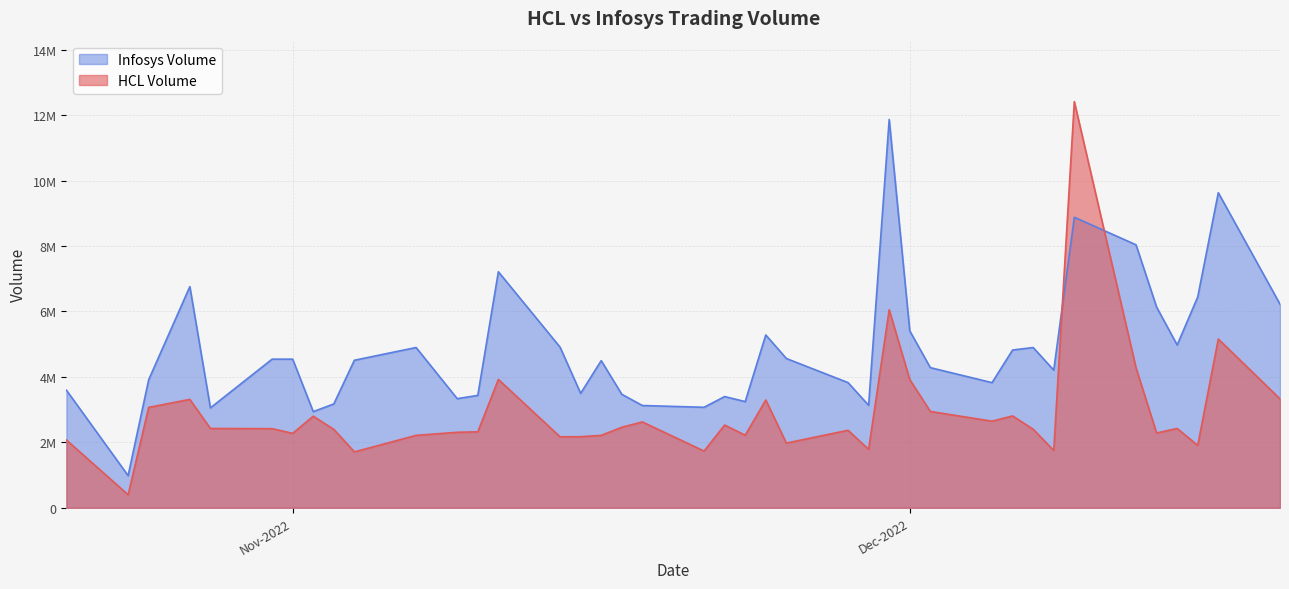

Reading left to right, what are all the values shown in this chart?

HCL Volume: 2071897	398105	3068136	3313674	2423629	2418565	2275488	2799322	2396164	1709158	2213508	2307691	2321667	3923101	2170007	2172420	2213697	2460883	2623894	1733741	2529146	2217599	3295202	1977441	2368293	1785948	6053488	3919684	2944923	2646466	2807894	2399879	1752350	12415478	4275785	2284909	2425507	1906369	5159215	3328172
Infosys Volume: 3594485	982837	3914341	6760137	3053981	4542336	4542692	2938906	3174027	4509682	4898592	3334755	3435763	7214098	4908813	3497614	4497697	3469515	3126064	3071764	3399329	3245067	5282215	4563255	3825766	3131710	11868134	5407928	4283343	3824966	4822398	4898087	4206837	8880658	8037679	6135067	4976020	6443866	9630453	6222740